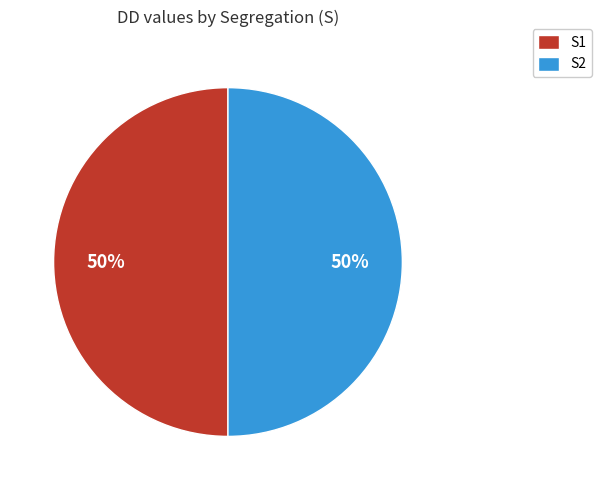

To the nearest percent, what is the difference between the largest and smallest slice percentages?

0%